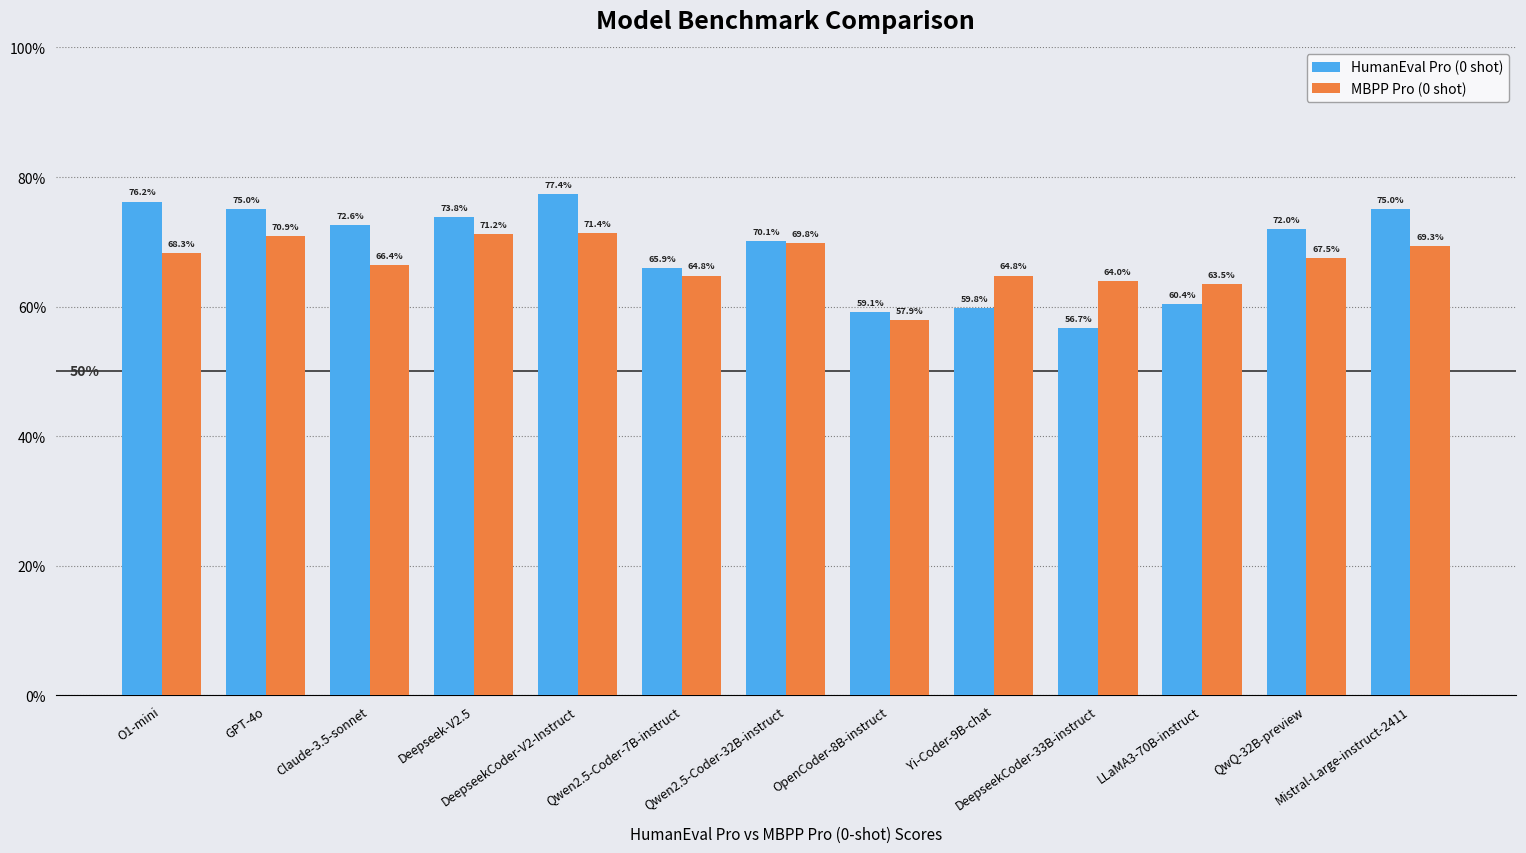

What is the sum of all MBPP Pro (0 shot) values?

869.8